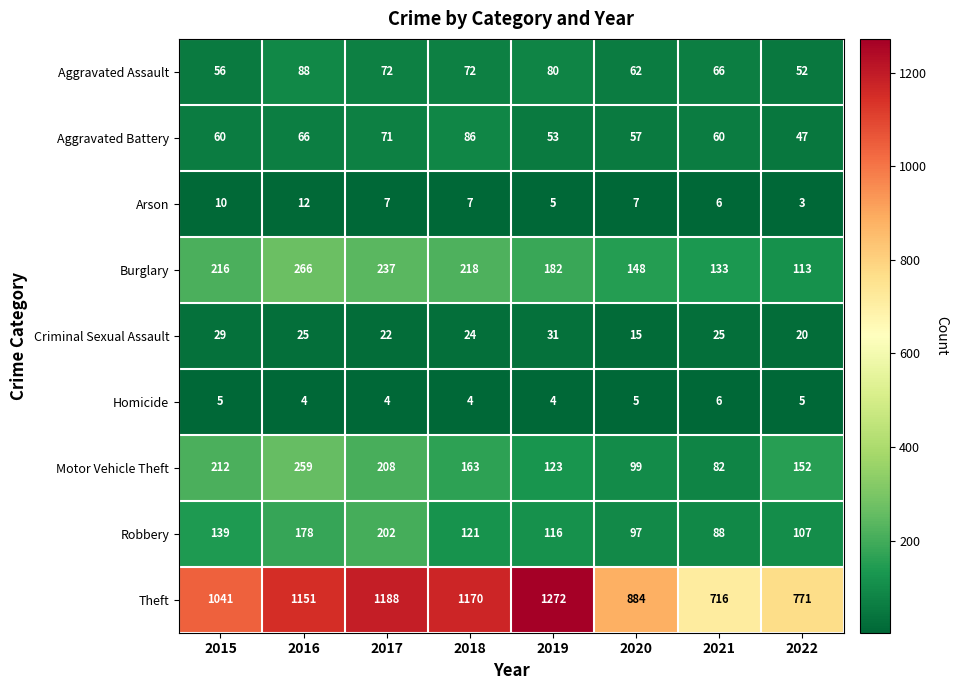

Count the Arson values in the range 6 to 10.

5